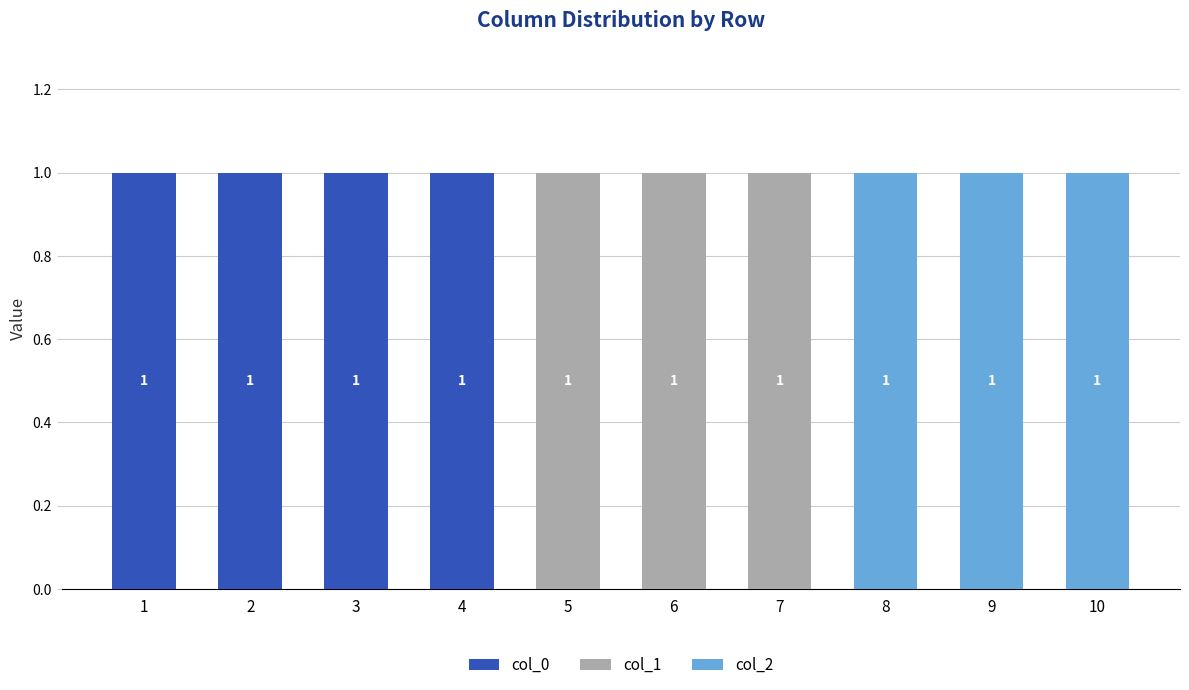

Reading left to right, what are the values for col_0?

1=1	2=1	3=1	4=1	5=0	6=0	7=0	8=0	9=0	10=0